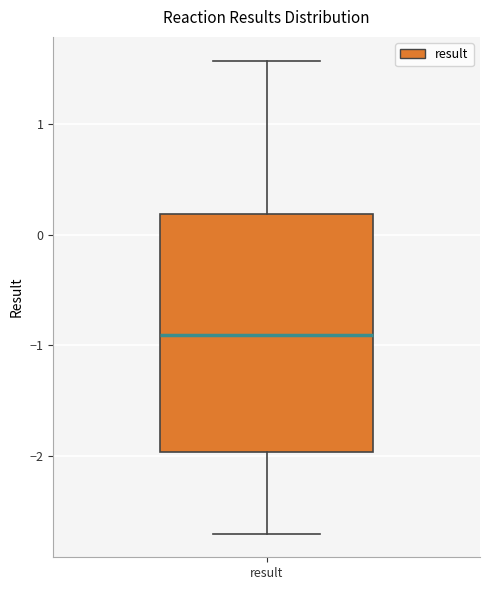

Where does the lower whisker of the box for result end on the y-axis? The values are not printed on the chart, so give them approximately, as read against the axis.

-2.7